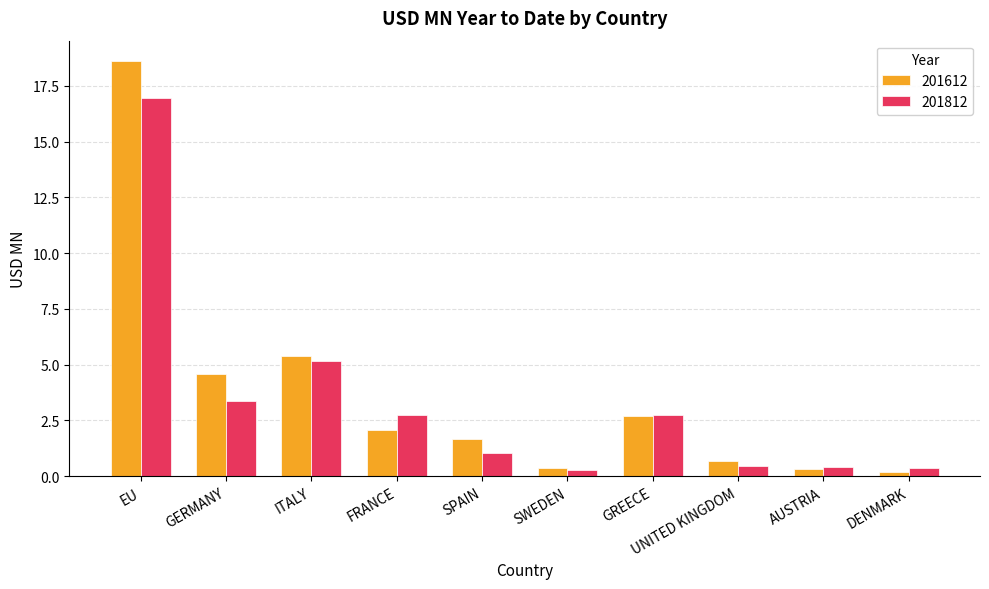

Which series has the largest range (max minus min)?

201612